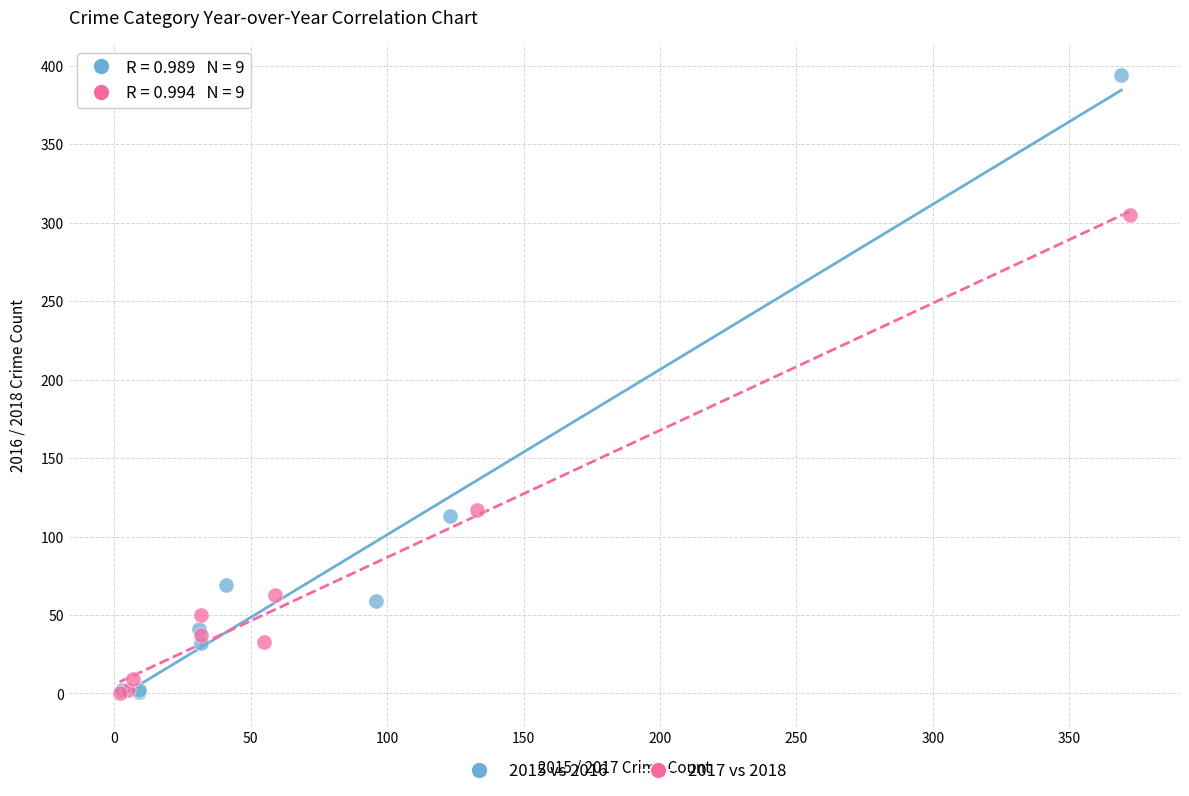

Which series has the widest spread of Y values?

2015 vs 2016